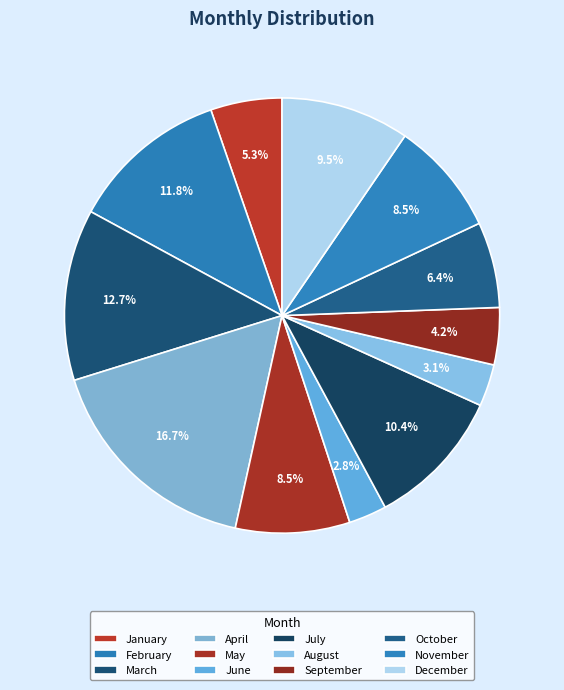

Does August account for over 50% of the chart?

No